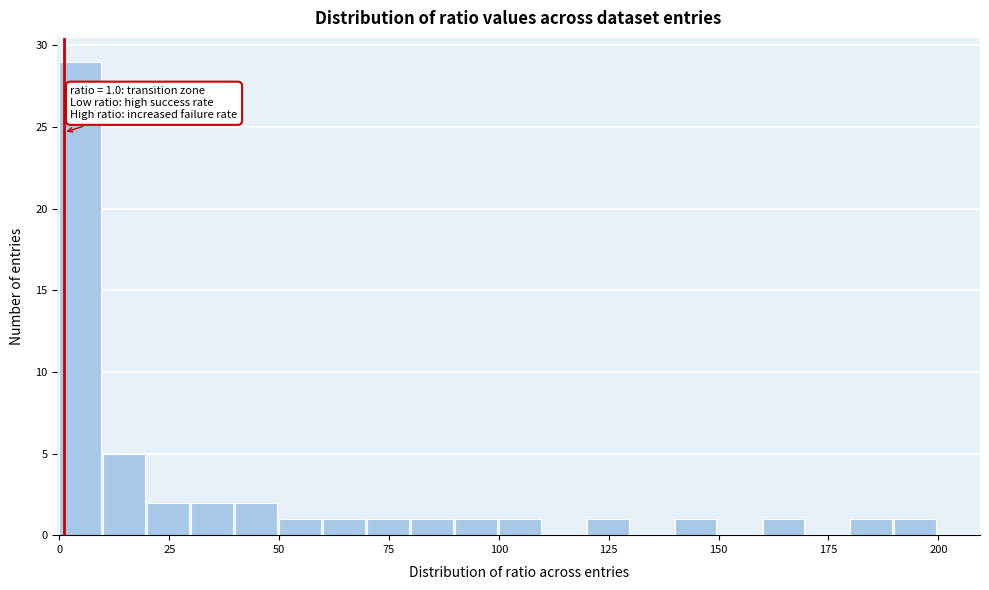

Around what value on the x-axis is the tallest bar? Give the approximate position of its centre, as read against the axis.

5